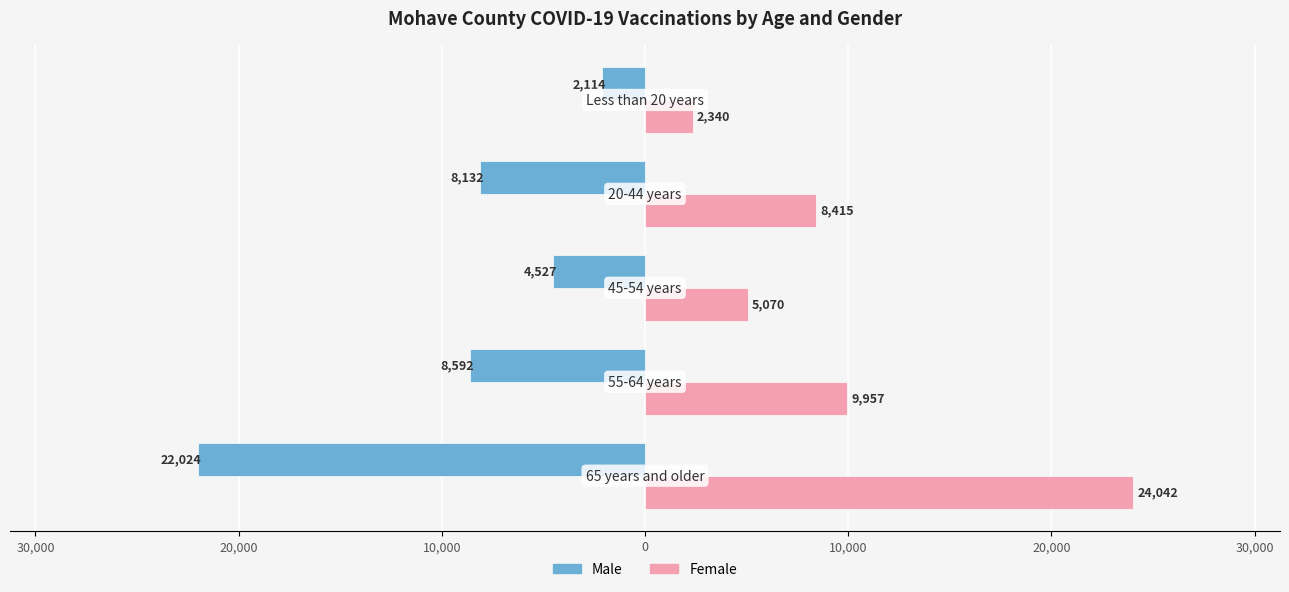

What are all the series names shown in the legend?

Male, Female